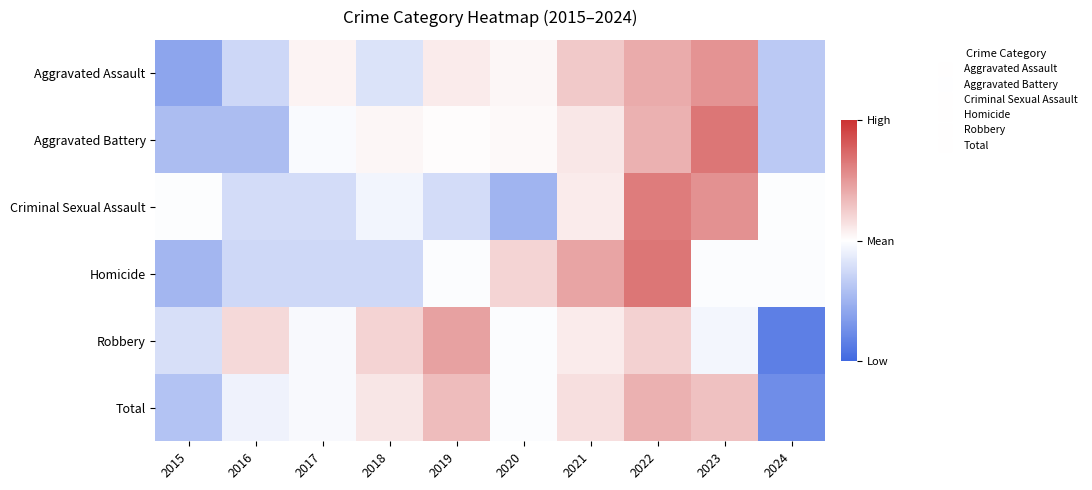

Between 2017 and 2018, which series saw the biggest shift?

Robbery